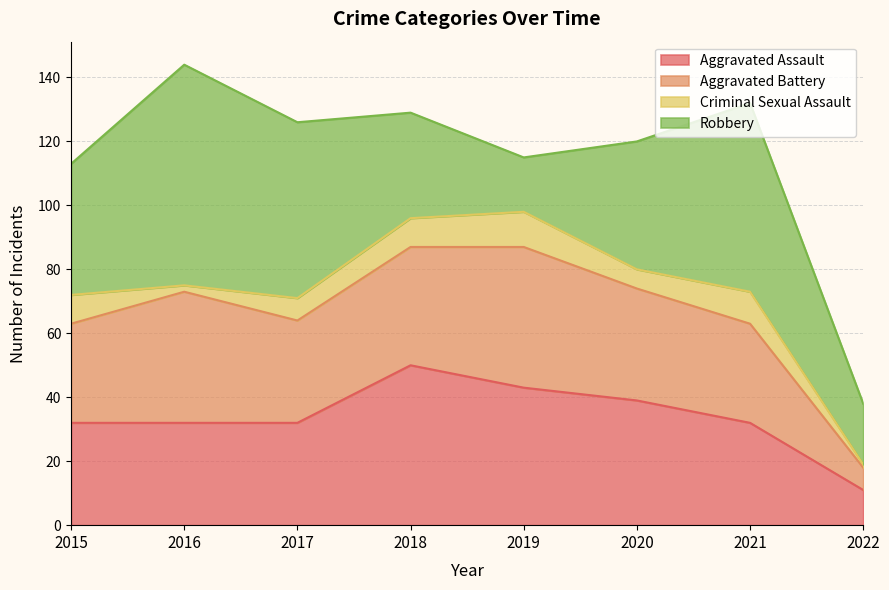

The Robbery series shows 31 at 2017. True or false?

False